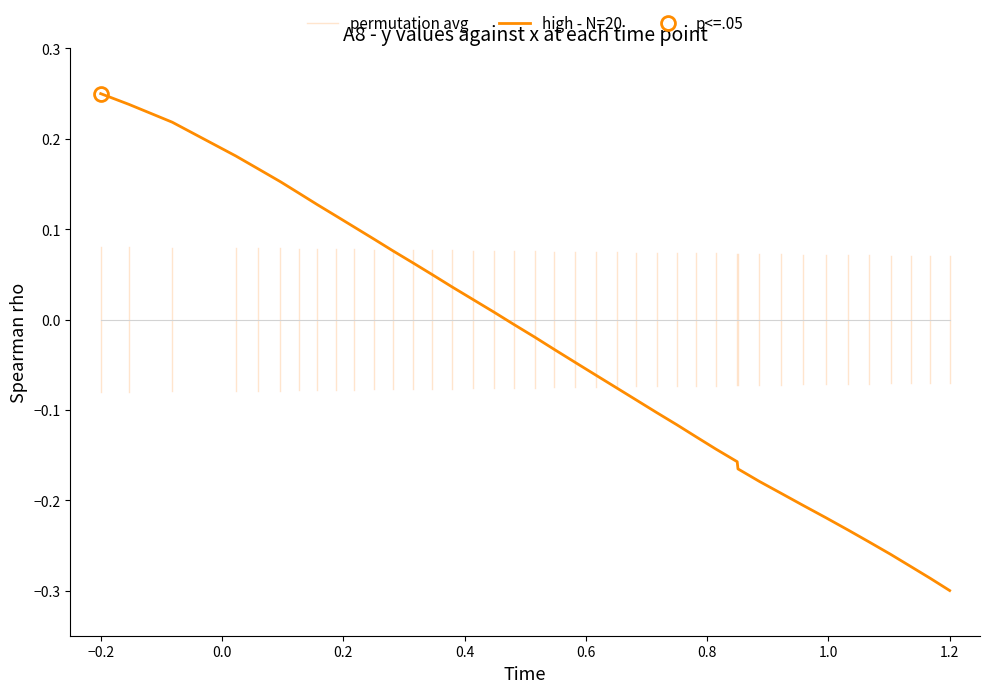

Which category has the lowest value in the high - N=20 series?

1.2